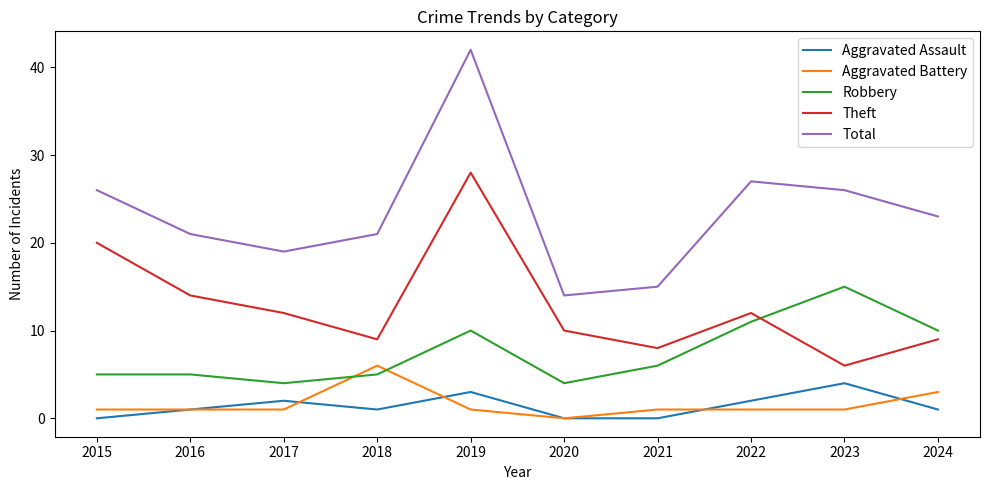

Reading right to left, list all the values displayed in this chart.

Aggravated Assault: 1	4	2	0	0	3	1	2	1	0
Aggravated Battery: 3	1	1	1	0	1	6	1	1	1
Robbery: 10	15	11	6	4	10	5	4	5	5
Theft: 9	6	12	8	10	28	9	12	14	20
Total: 23	26	27	15	14	42	21	19	21	26